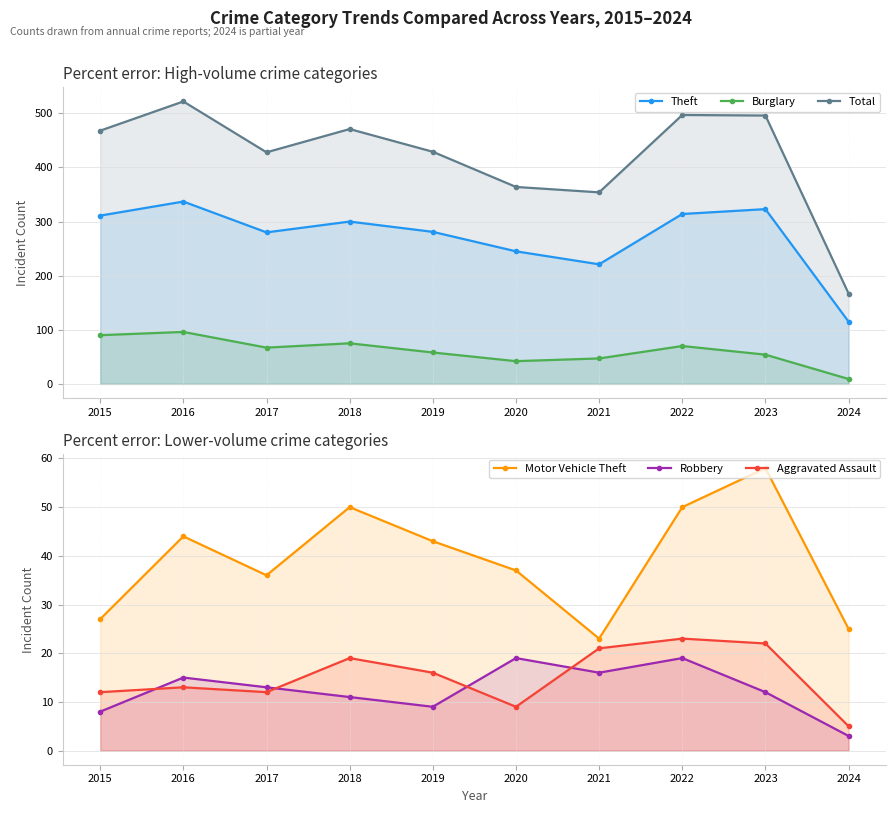

At which category is the sum across all series the highest?

2016